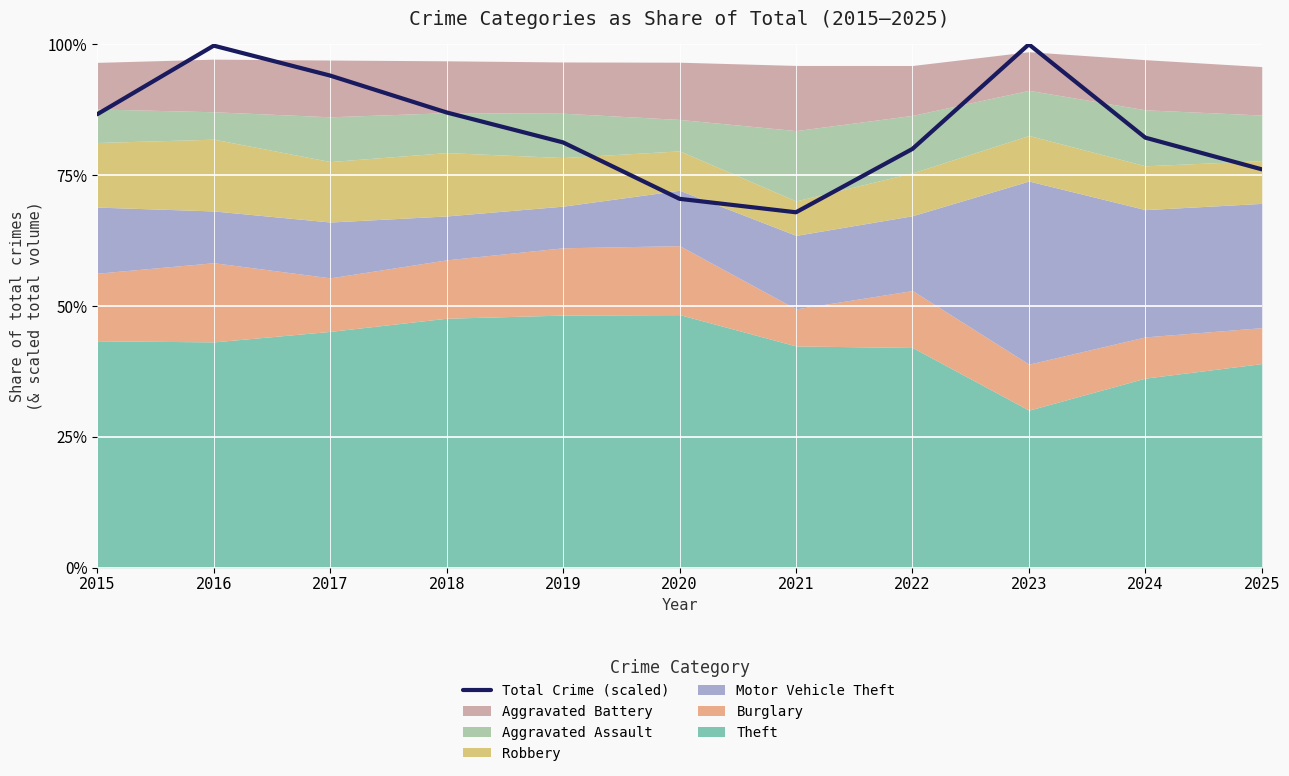

What is the sum of all values?

925.4